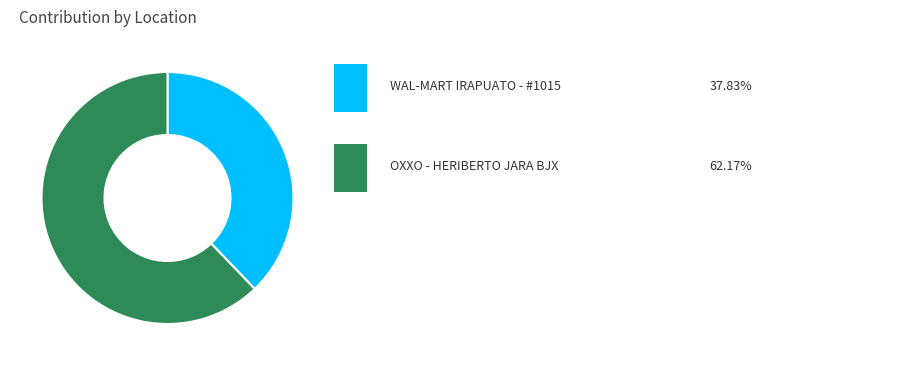

Is there any slice that represents more than half of the pie?

Yes